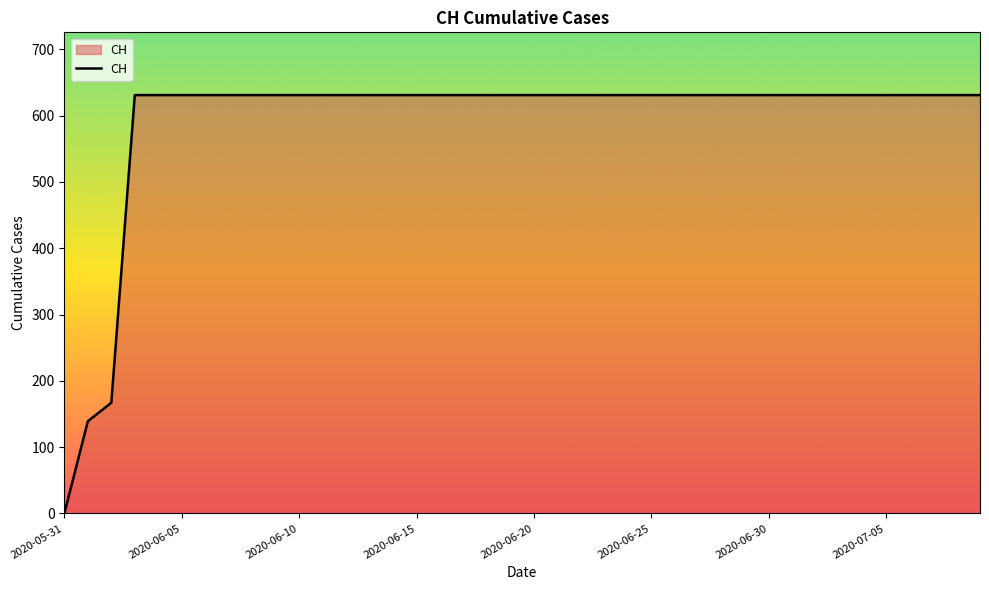

What is the difference between the maximum and minimum values?

631